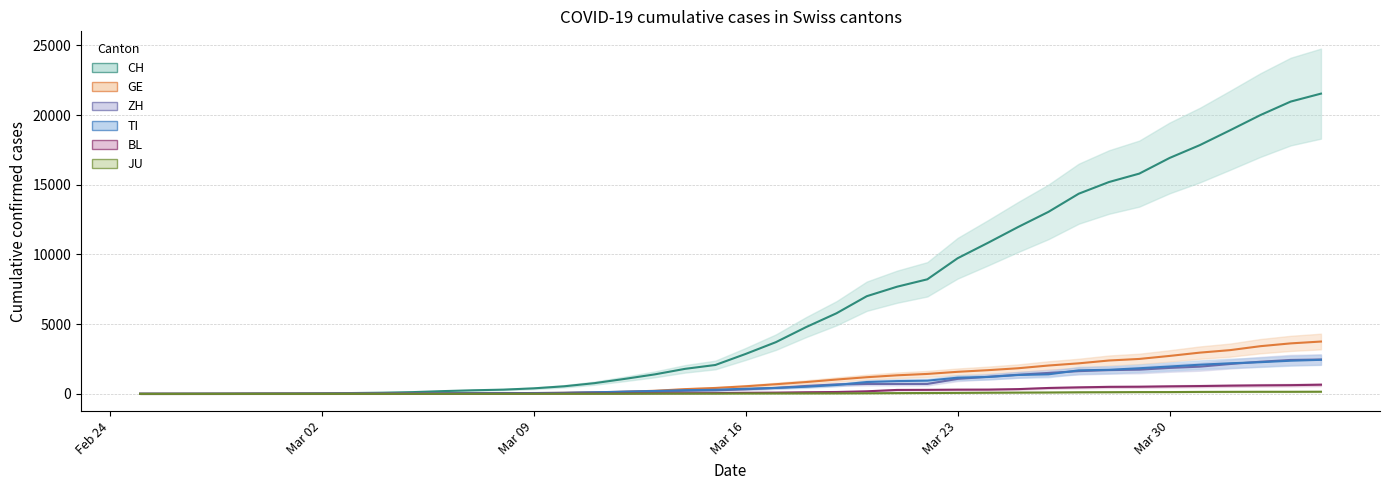

At 2020-03-19, list the series in order from largest to smallest.

CH, GE, ZH, TI, BL, JU